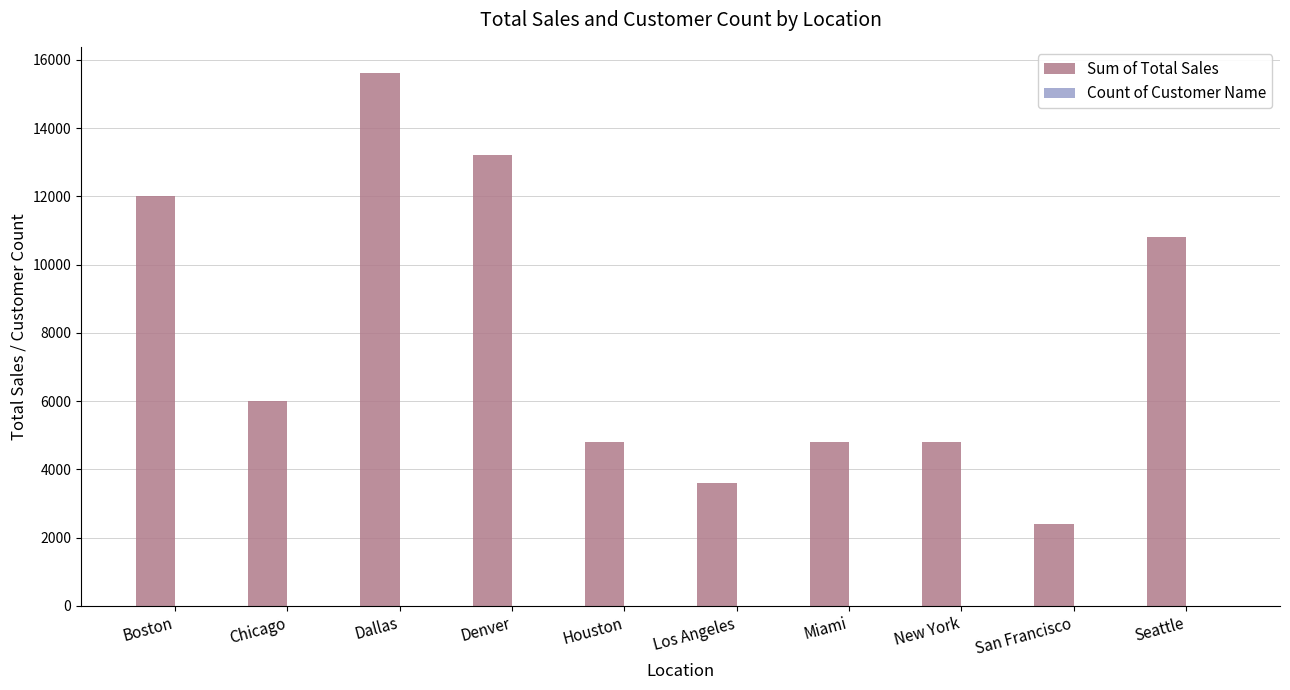

How many distinct data groups are displayed?

2